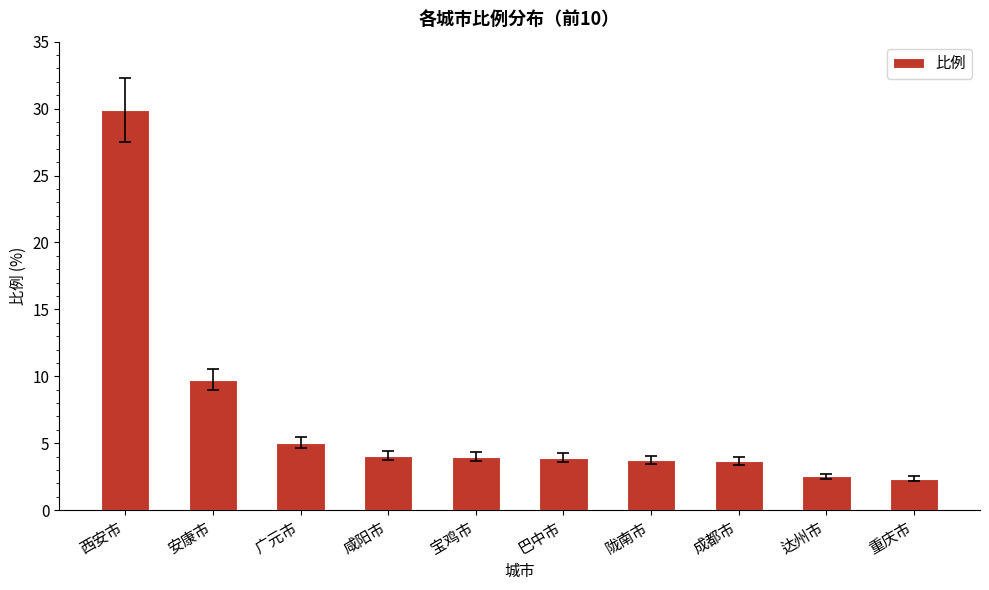

Which category has the highest value across all series?

西安市